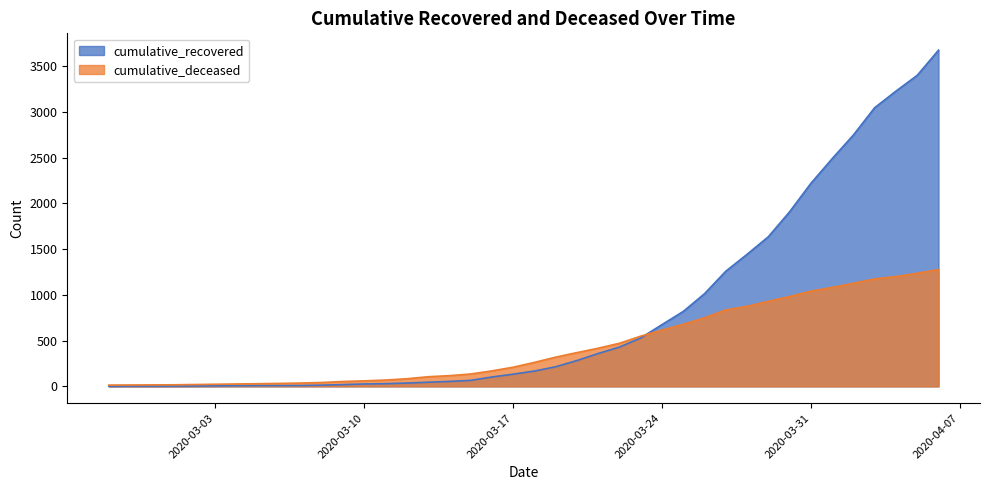

What position from the left is 2020-03-30?

33